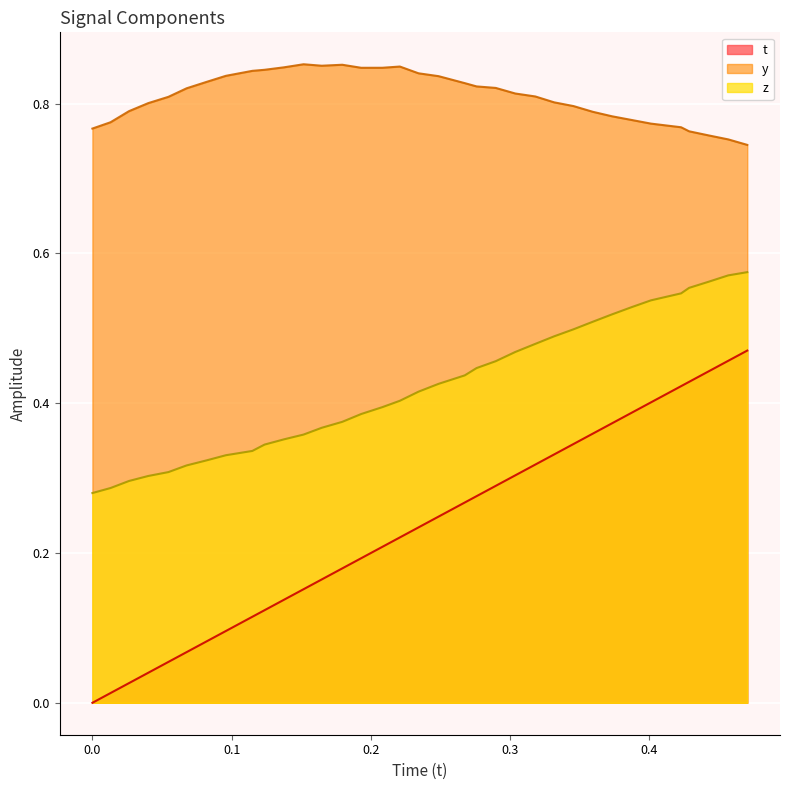

List the series in order of their overall mean, lowest first.

t, z, y